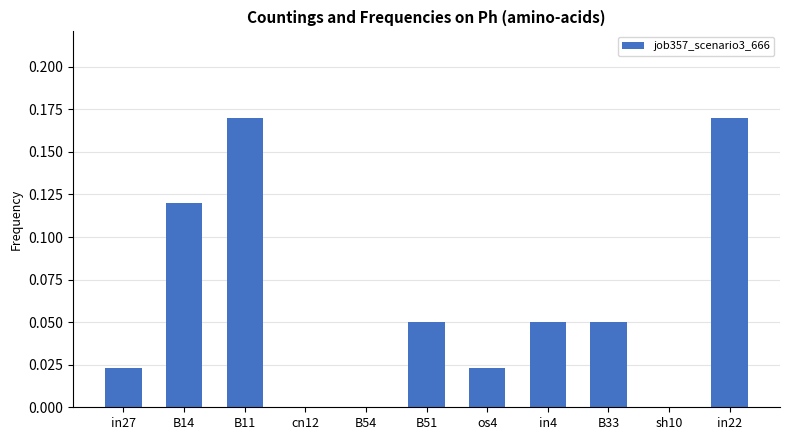

What is the change in value from in4 to in22?

+0.1